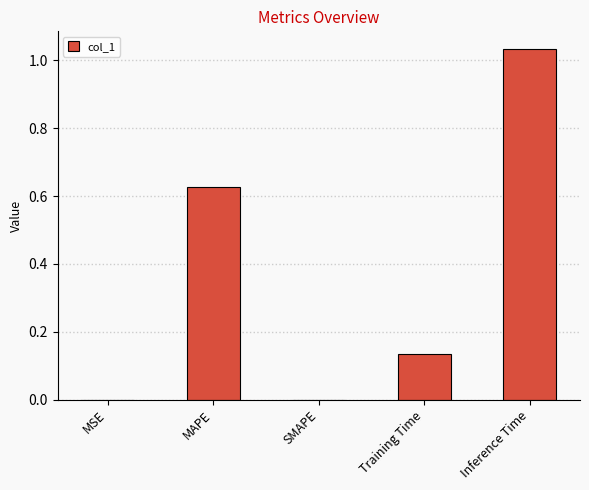

Between Inference Time and SMAPE, which is larger?

Inference Time